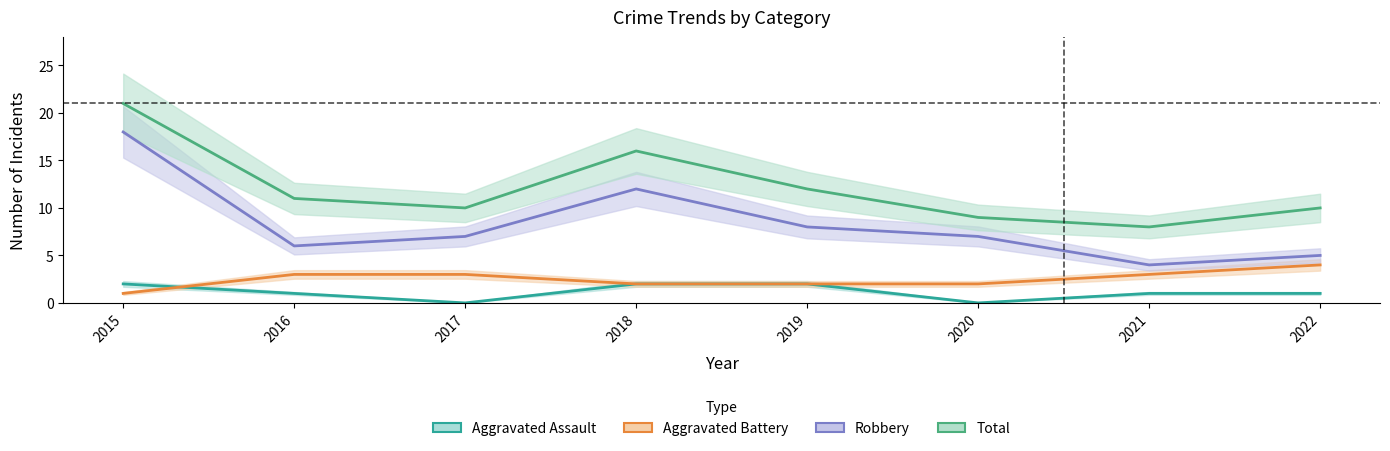

What is the average value of the Aggravated Battery series?

2